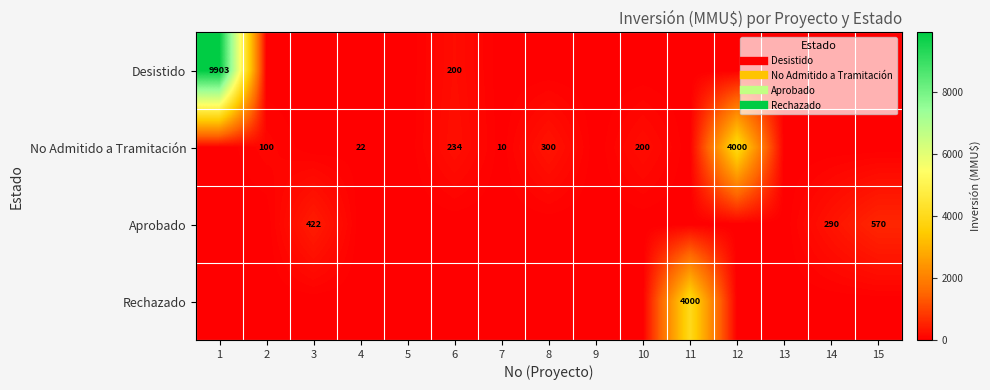

At how many categories does at least one series exceed 523?

4